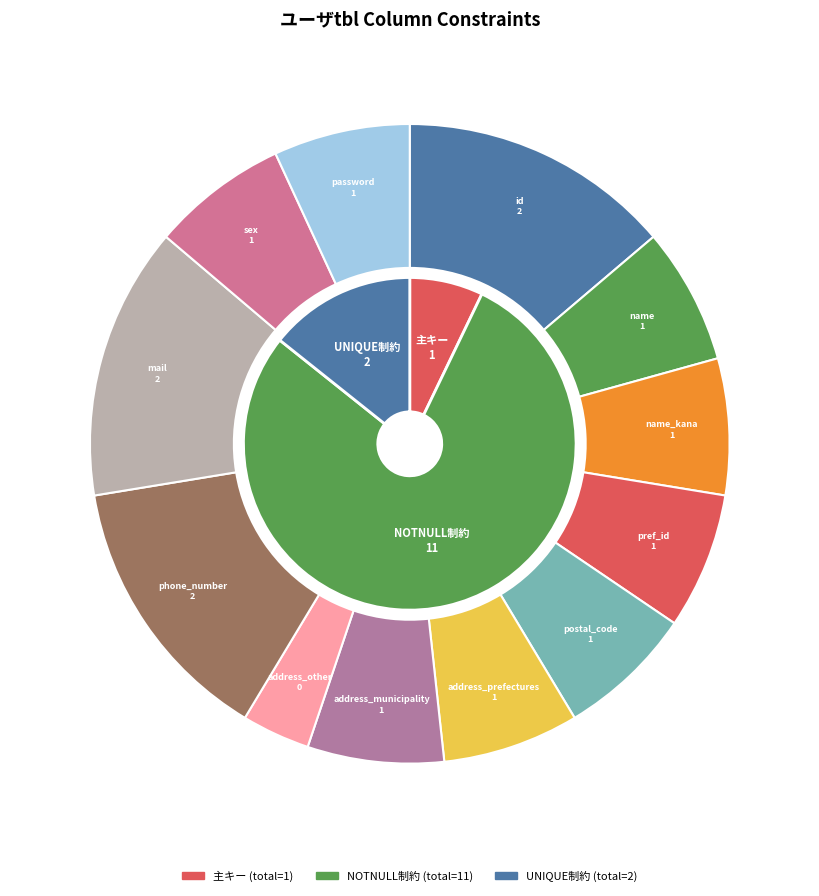

What is the difference between the highest and lowest values at name_kana?

1